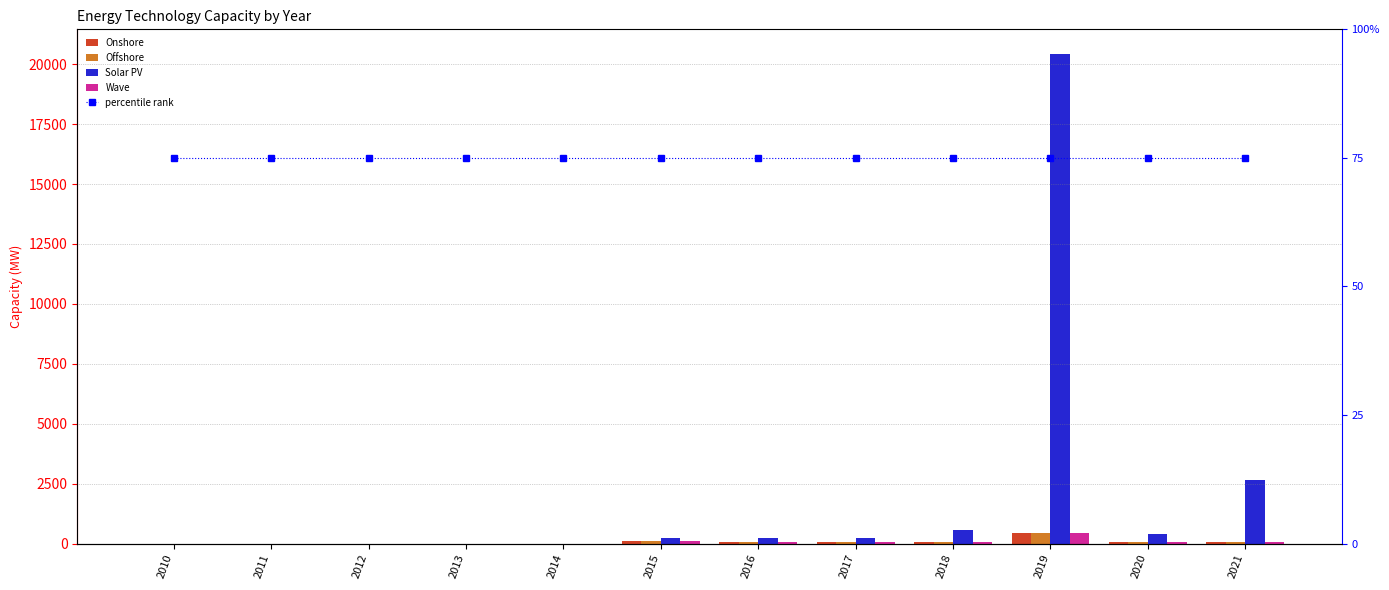

What are all the series names shown in the legend?

Onshore, Offshore, Solar PV, Wave, percentile rank